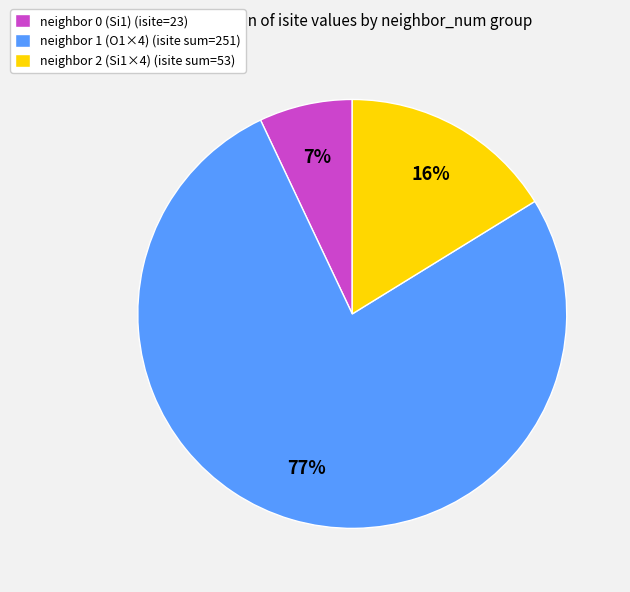

Which has a higher value, neighbor 1 (O1×4) (isite sum=251) or neighbor 0 (Si1) (isite=23)?

neighbor 1 (O1×4) (isite sum=251)